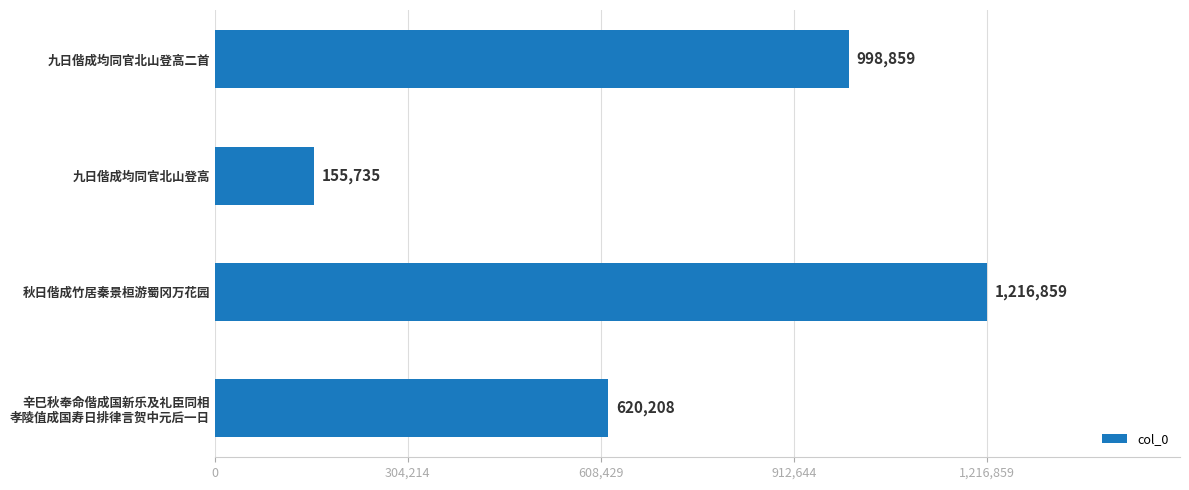

Which category has the lowest value across all series?

九日偕成均同官北山登高